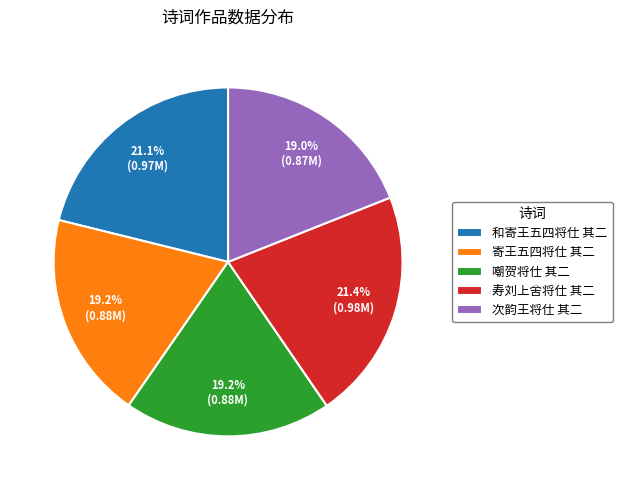

To the nearest percent, what percentage of the pie is 寿刘上舍将仕 其二?

21%